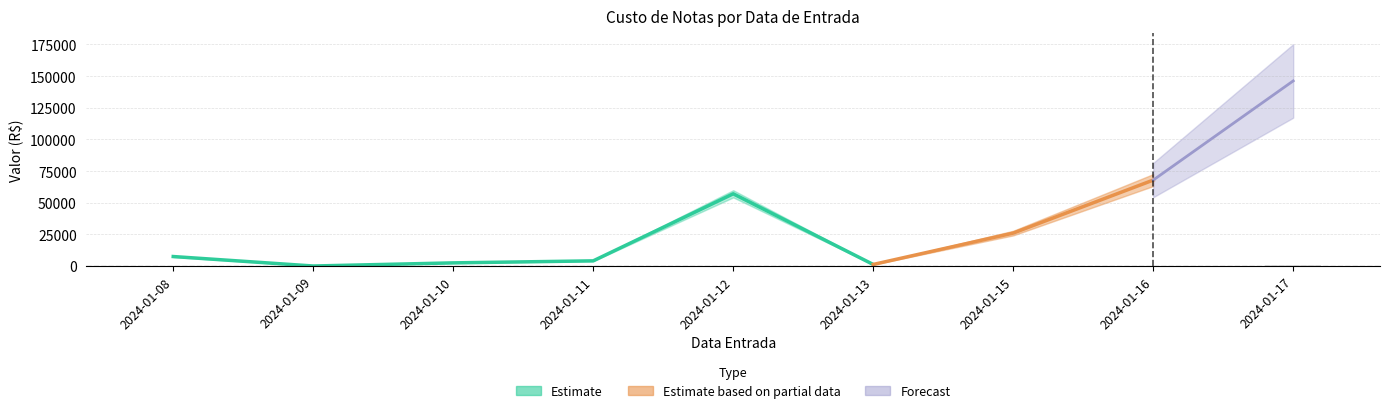

Count the number of categories in the chart.

9